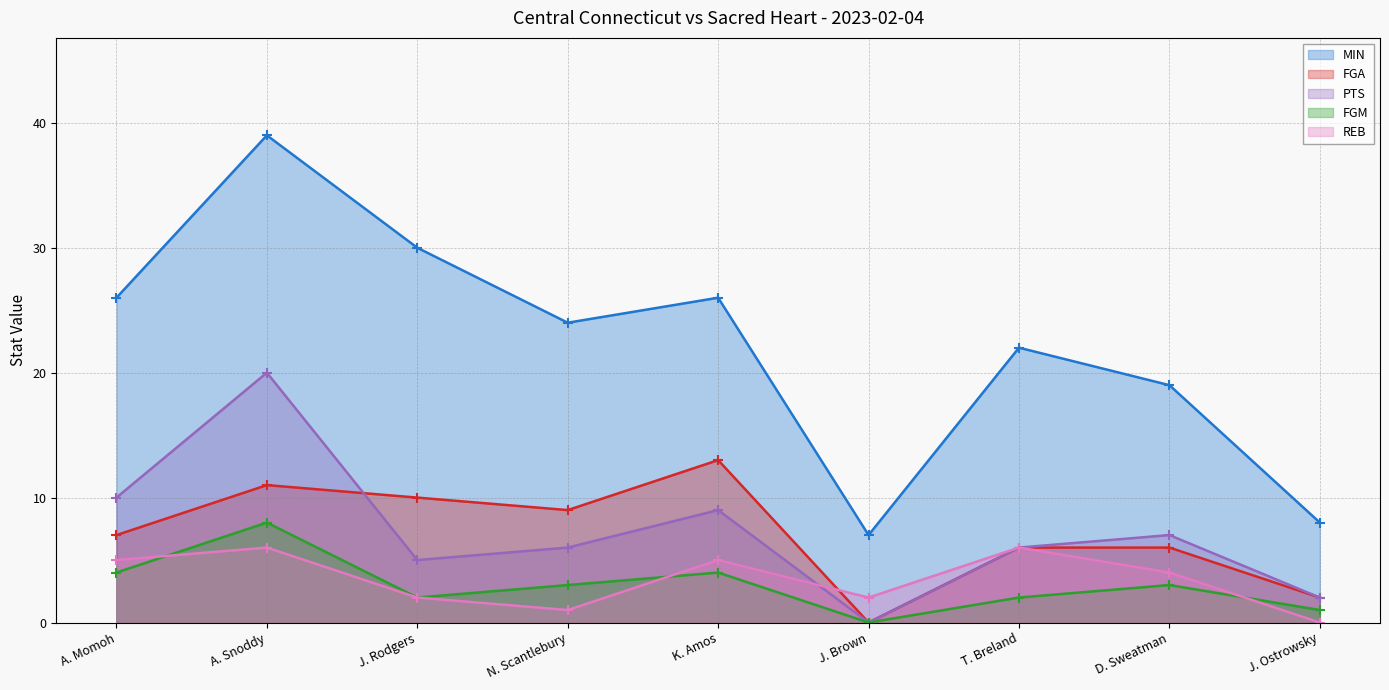

Where does the REB series first go above 4?

A. Momoh